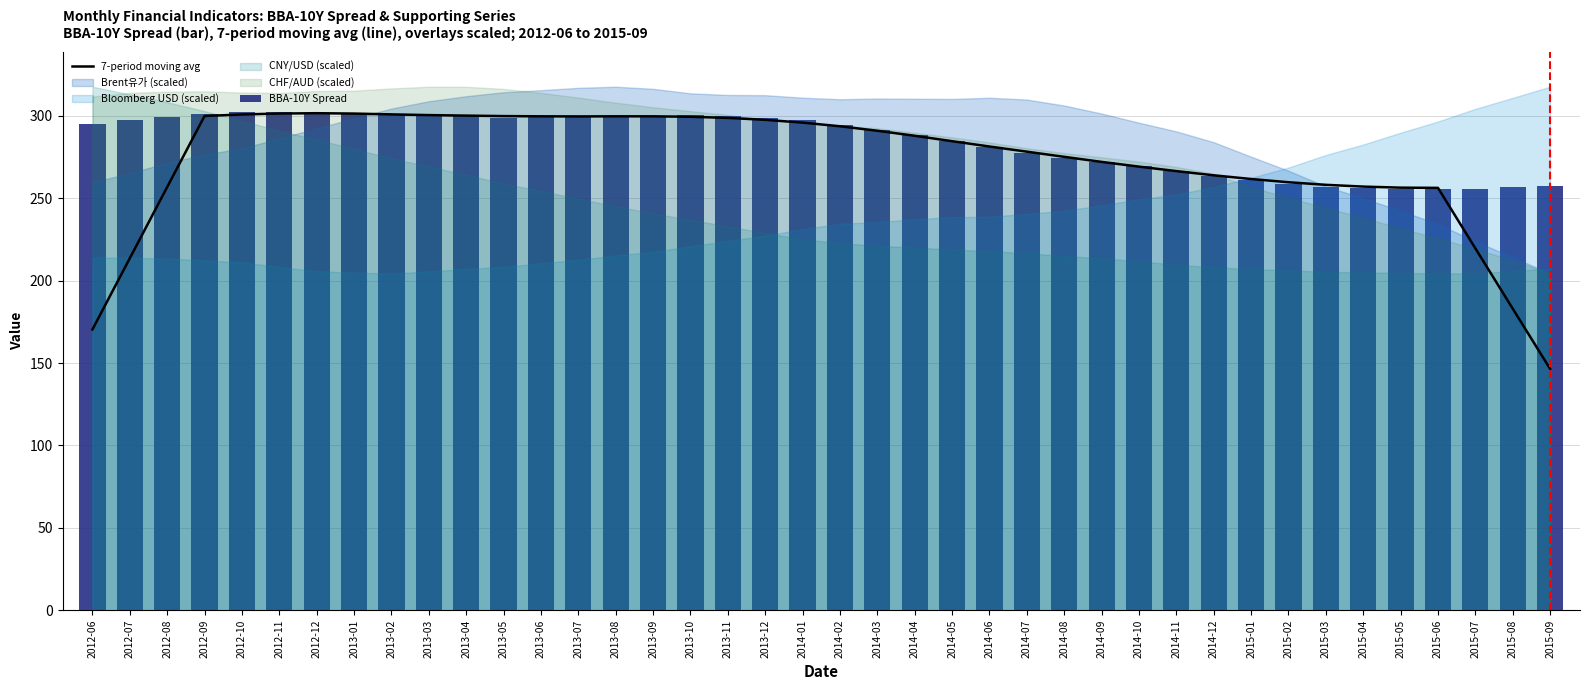

What is the label of the 33rd bar from the right?

2013-01